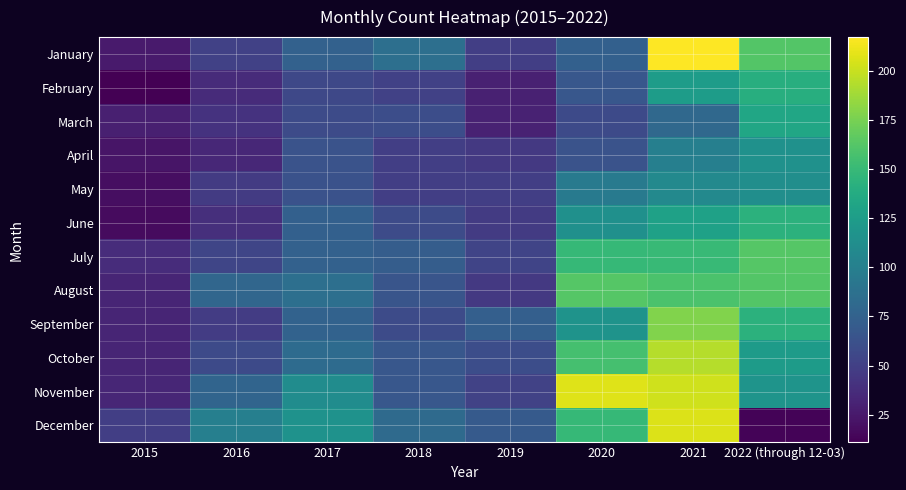

What is the total value across all series at 2019?

603